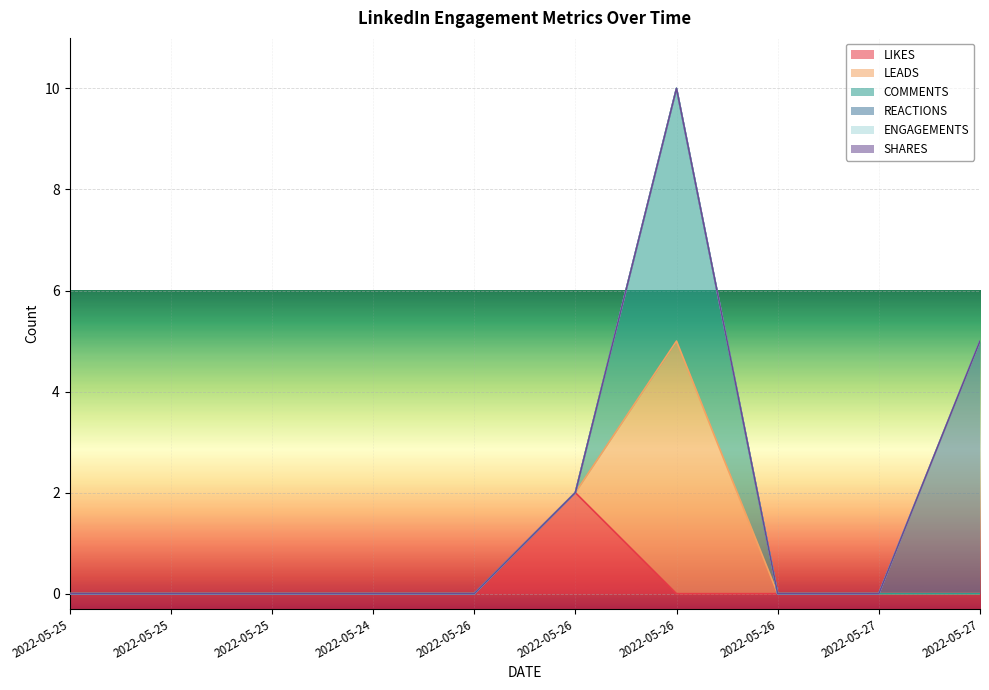

Where is LIKES nearest to the value 1?

2022-05-25